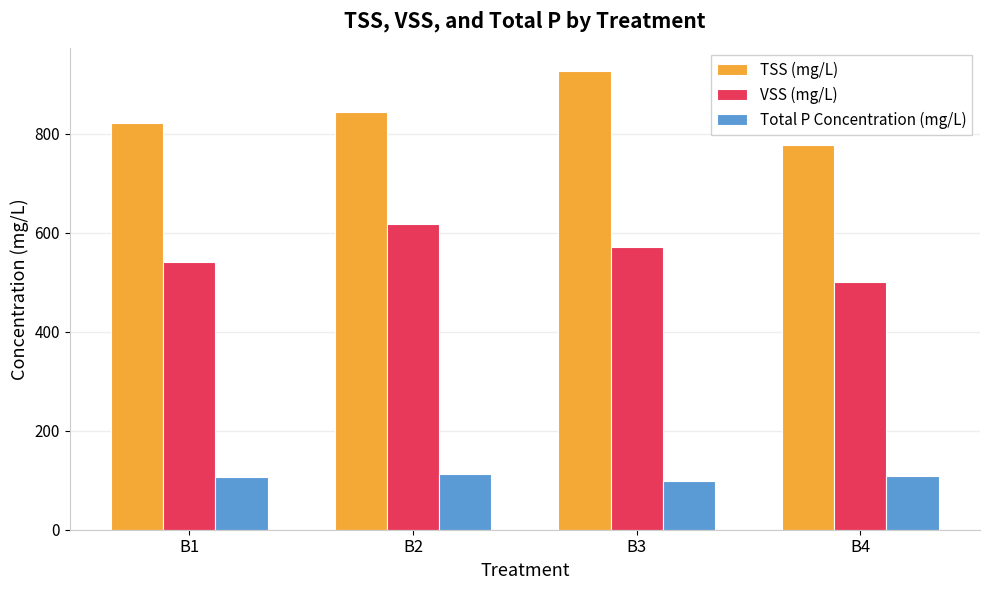

Rank the series by their average value, from highest to lowest.

TSS (mg/L), VSS (mg/L), Total P Concentration (mg/L)